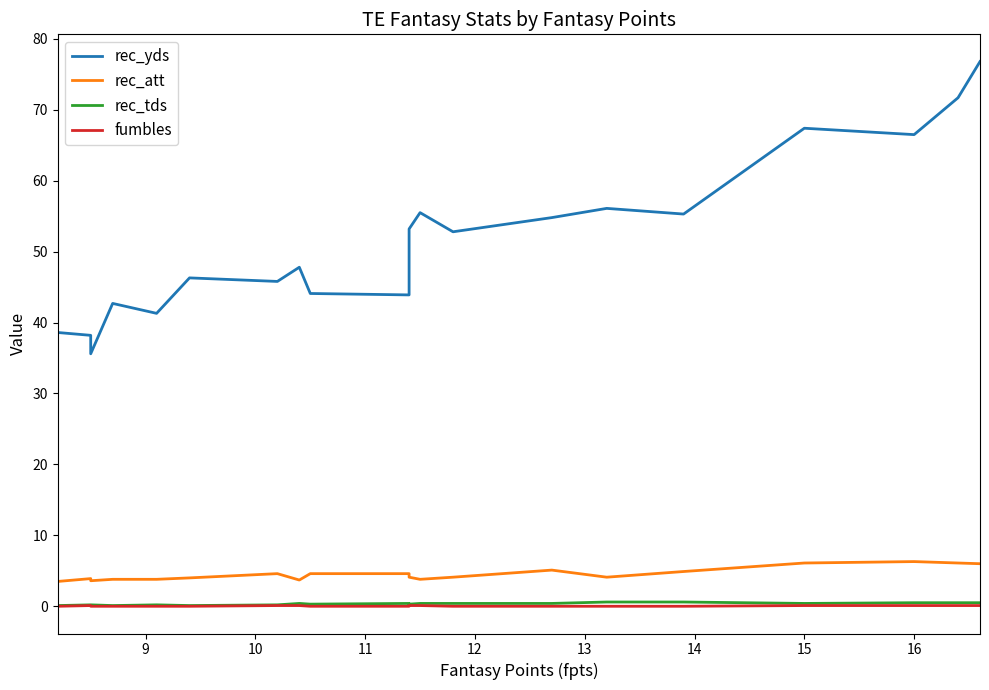

Which series has the largest total across all categories?

rec_yds